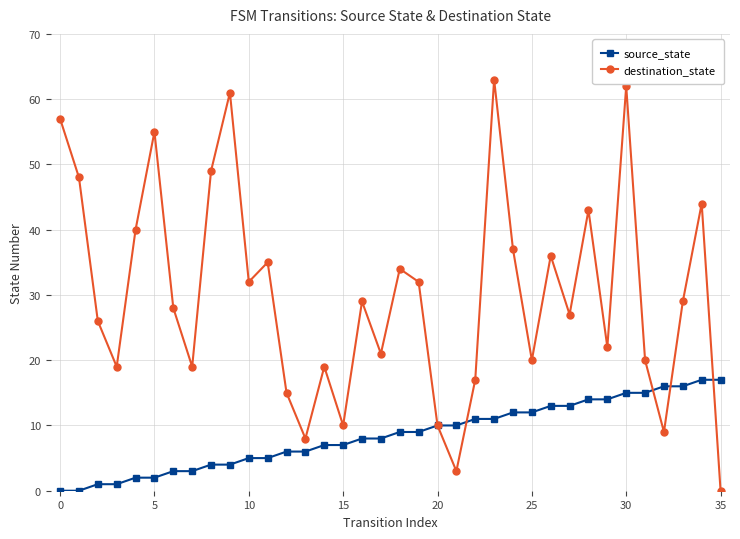

Which series has the largest total across all categories?

destination_state